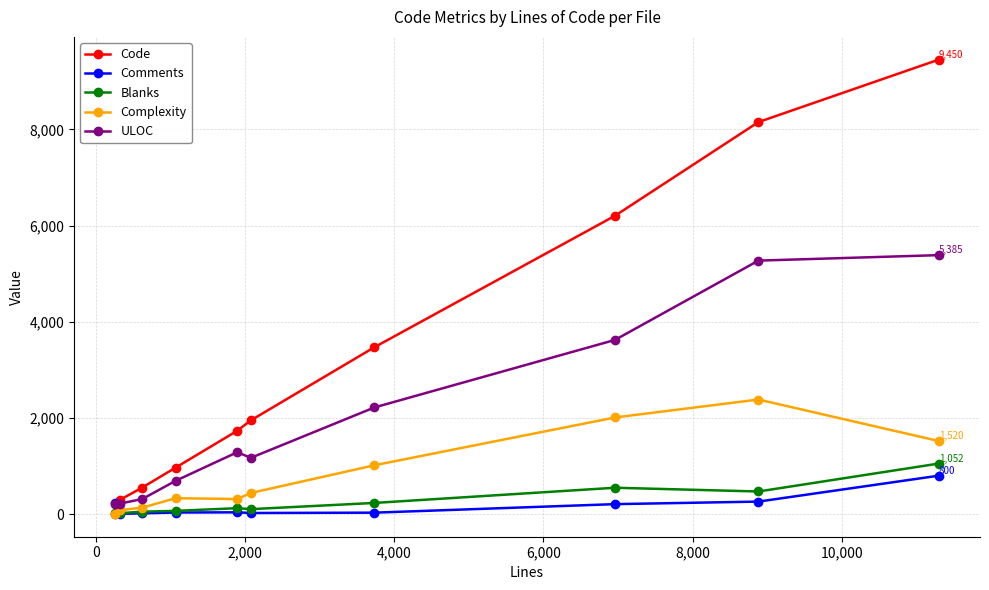

Which series has the largest total across all categories?

Code